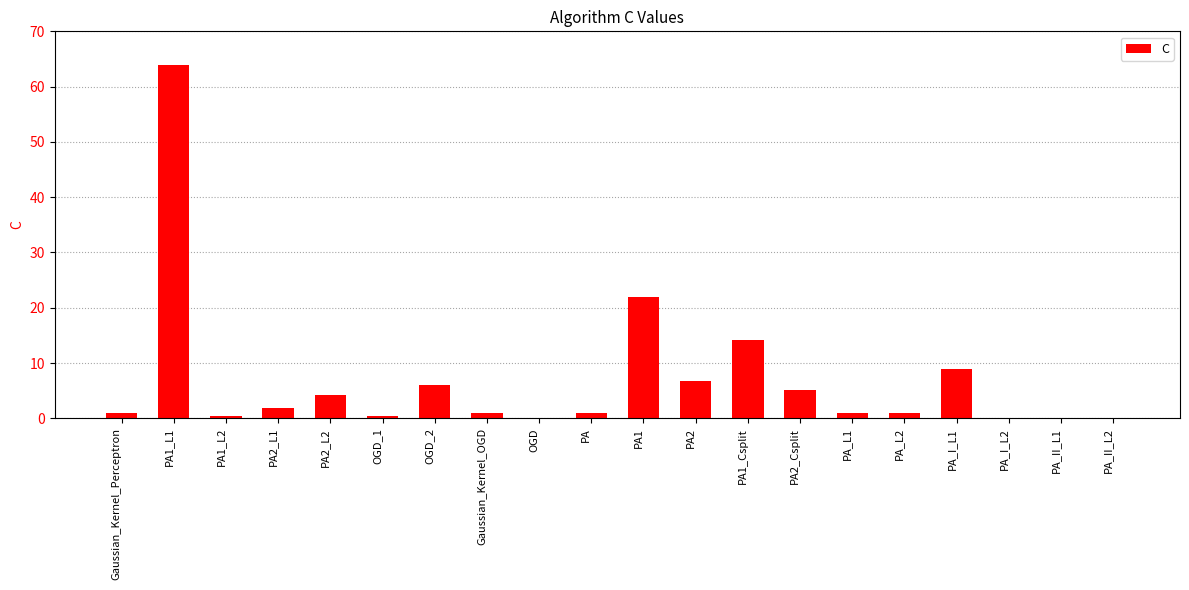

What is the sum of all values?

139.0